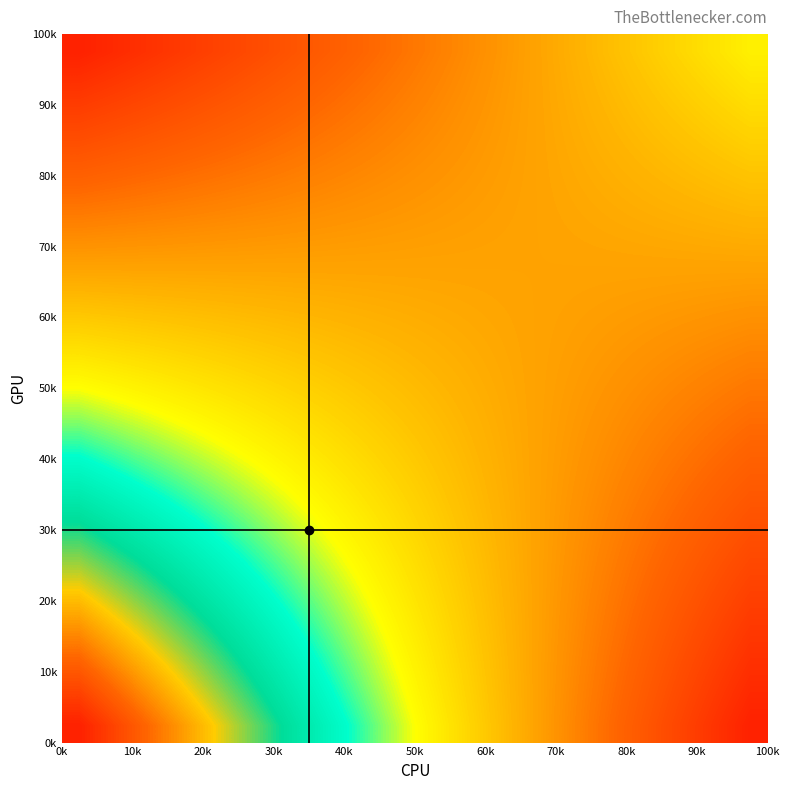

How many categories are shown in the chart?

20